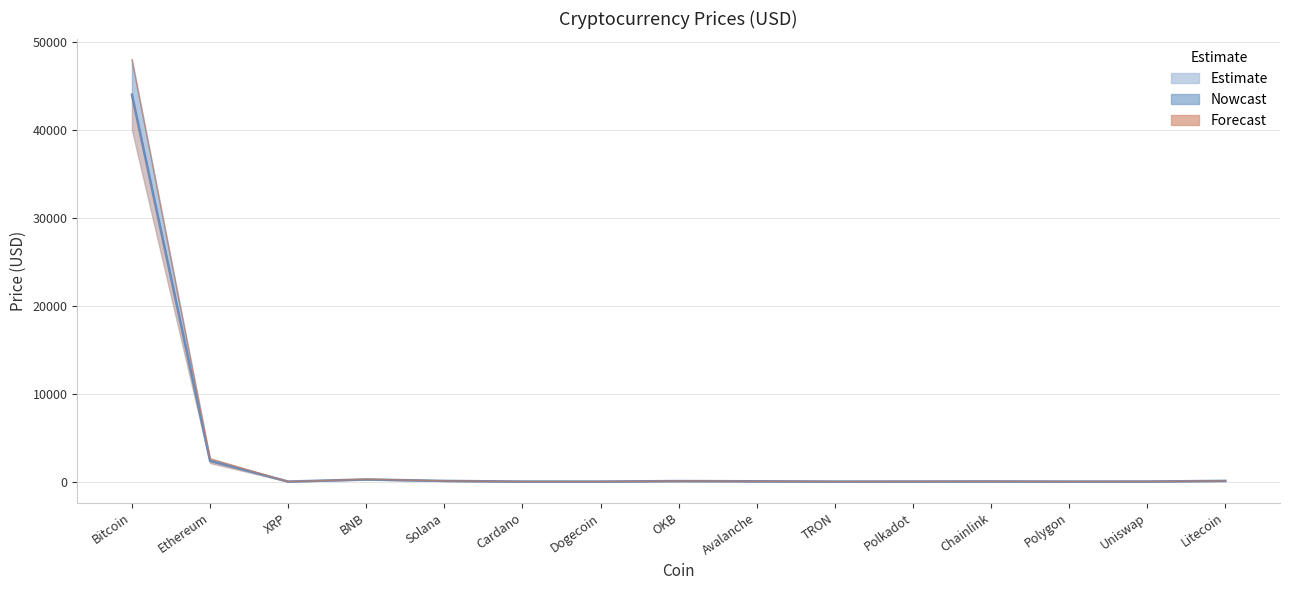

At which label does Upper bound reach its peak?

Bitcoin